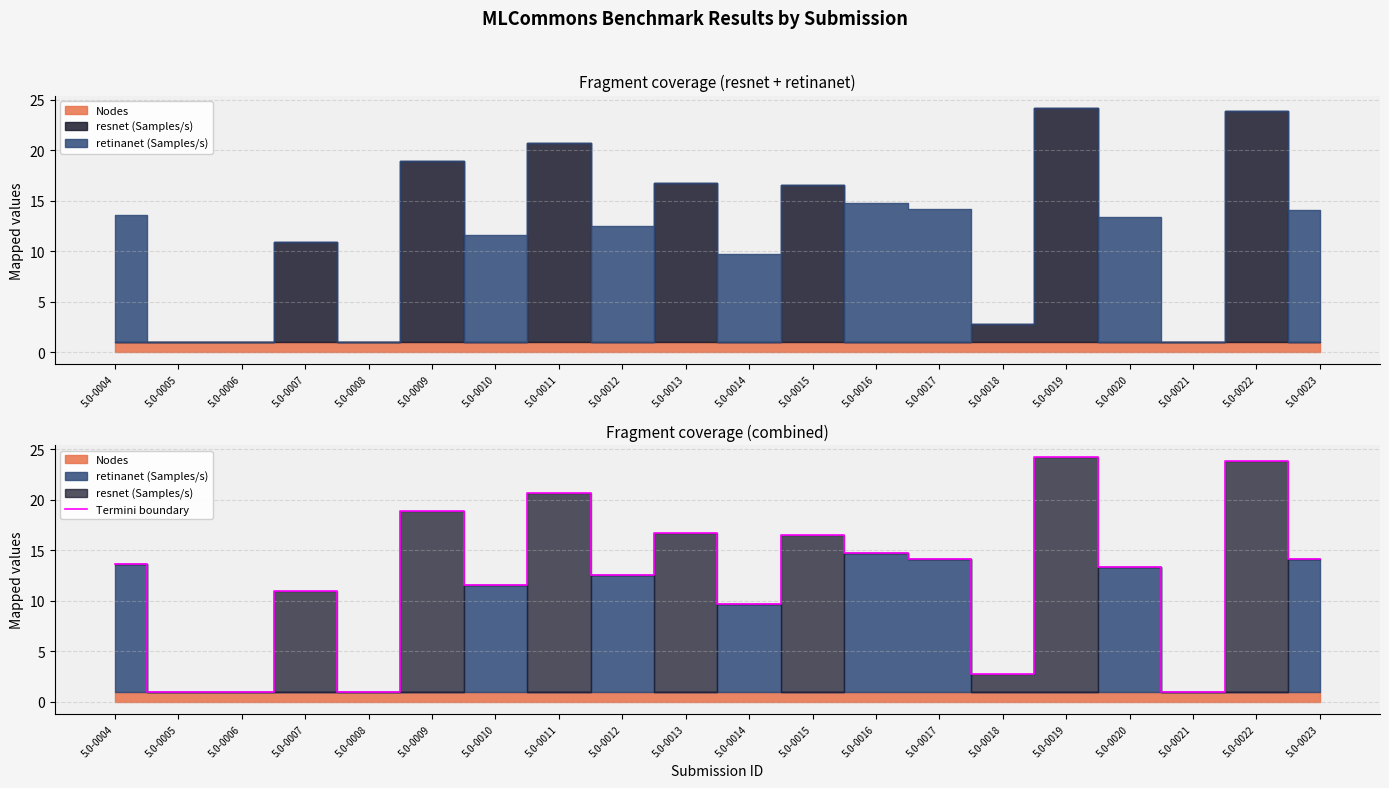

Approximately how many times larger is the value at 5.0-0018 compared to 5.0-0023?

0.2